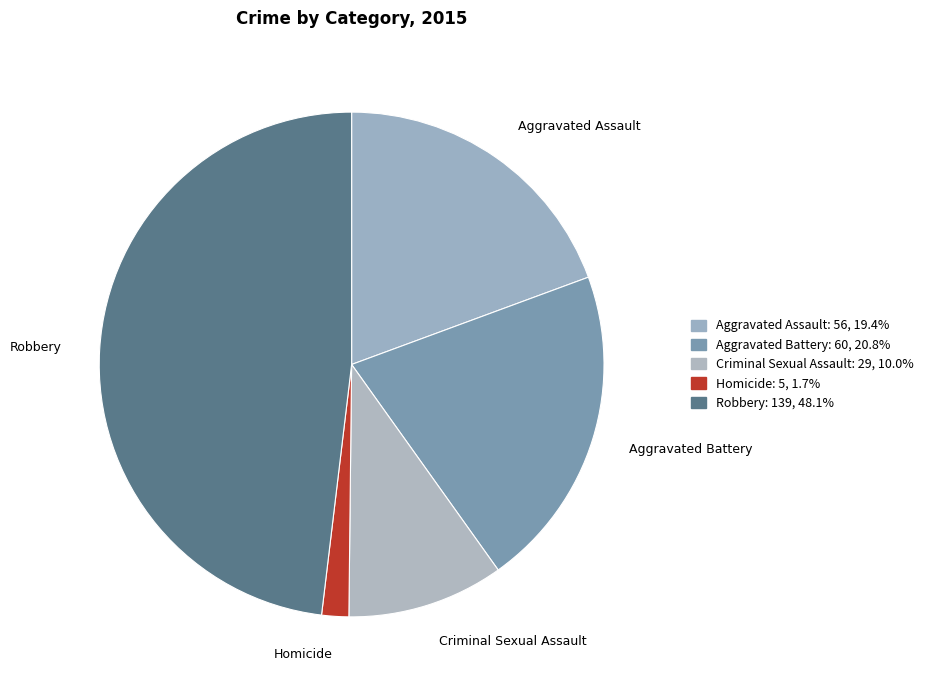

How many segments does this pie chart have?

5